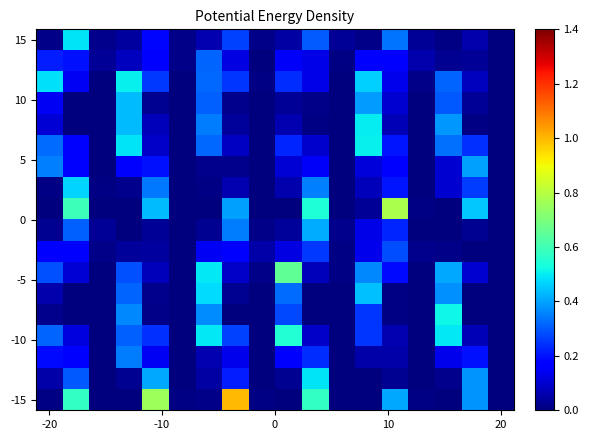

Which category has the highest value across all series?

7